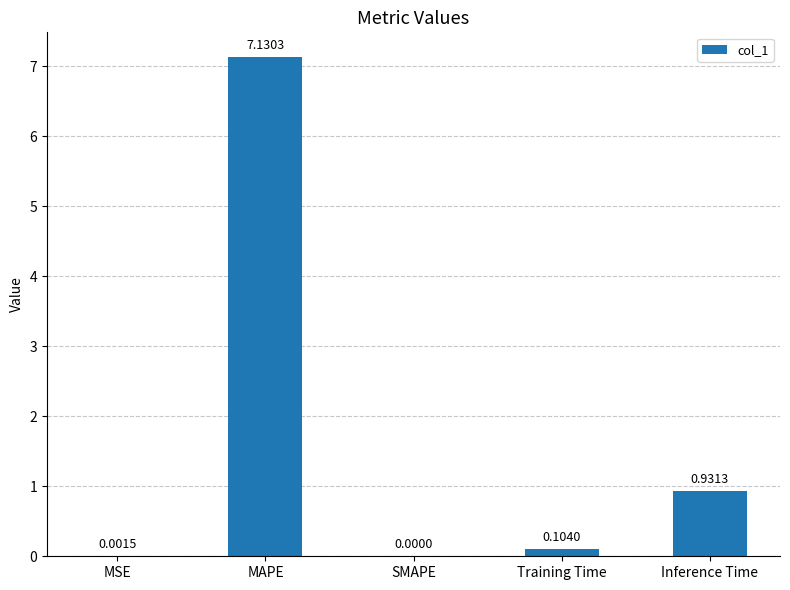

Where is the data nearest to the value 3?

Inference Time